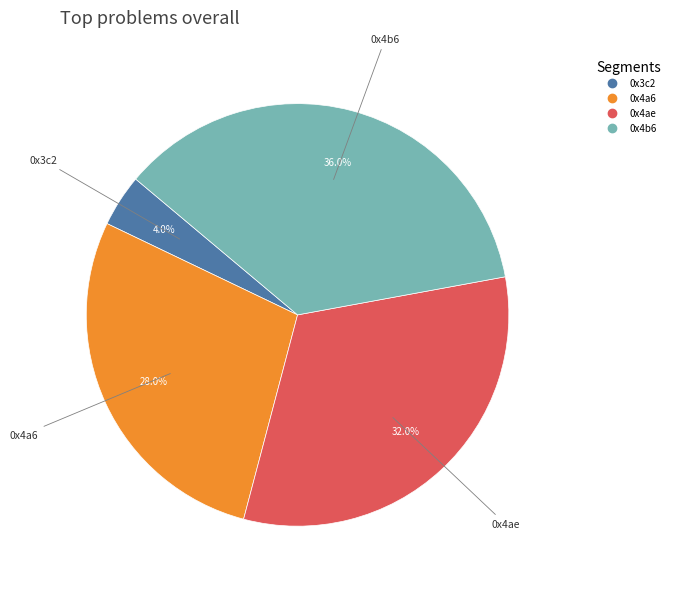

Is there a majority slice in this chart?

No